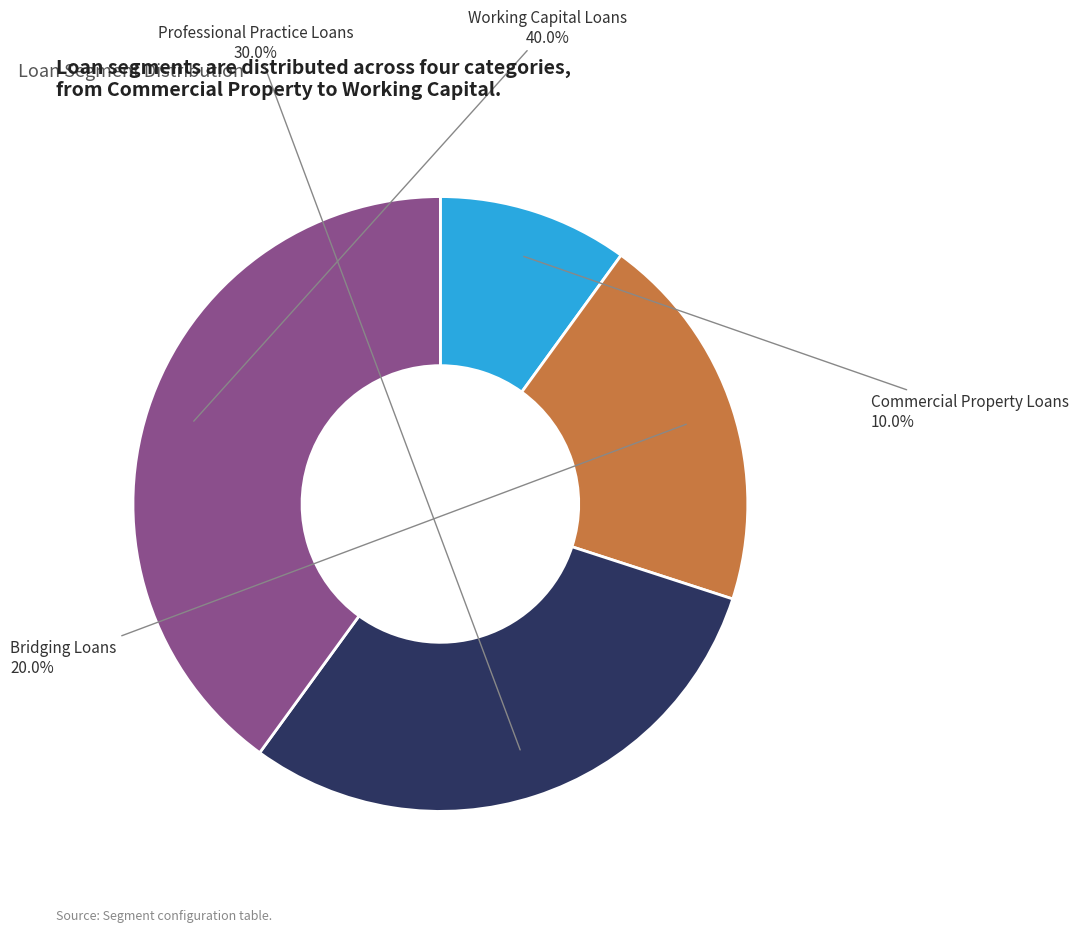

How many segments does this pie chart have?

4